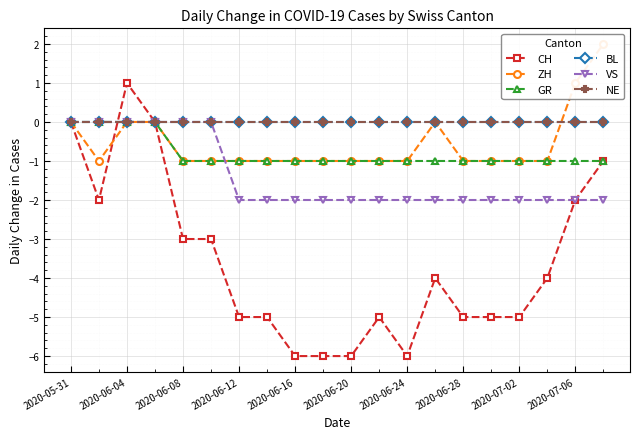

True or false: BL has a value of 0 at 2020-06-20.

True